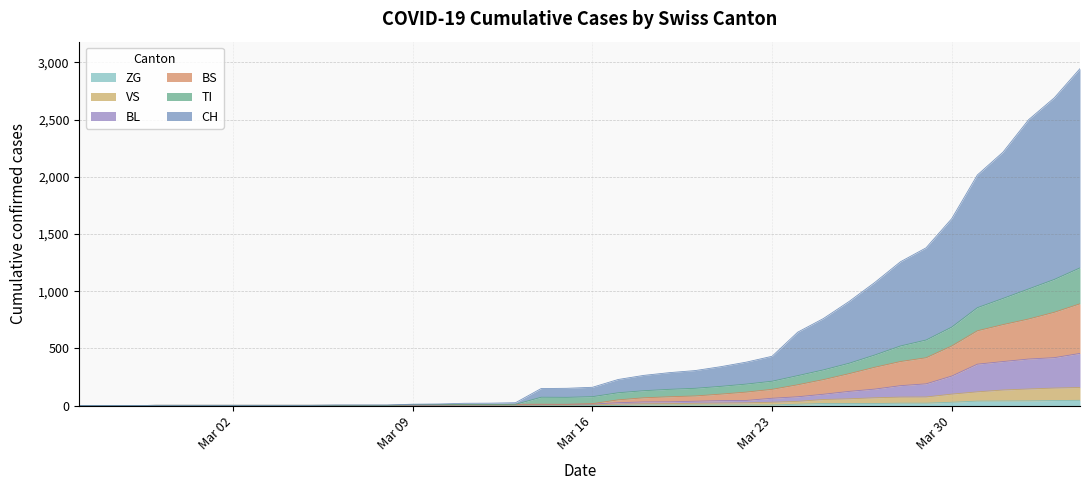

What is the sum of all ZG values?

378